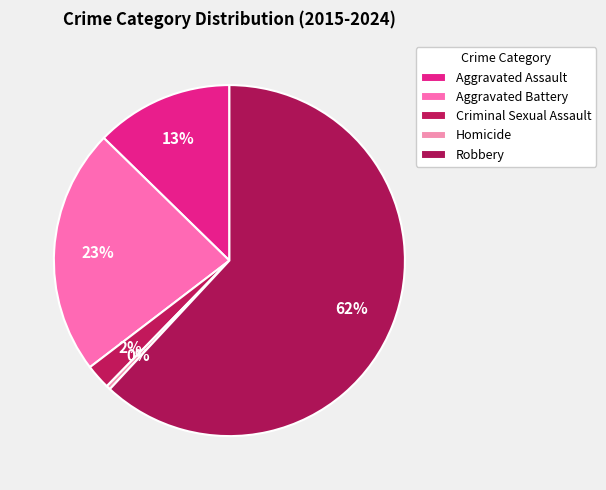

Is there any slice that represents more than half of the pie?

Yes